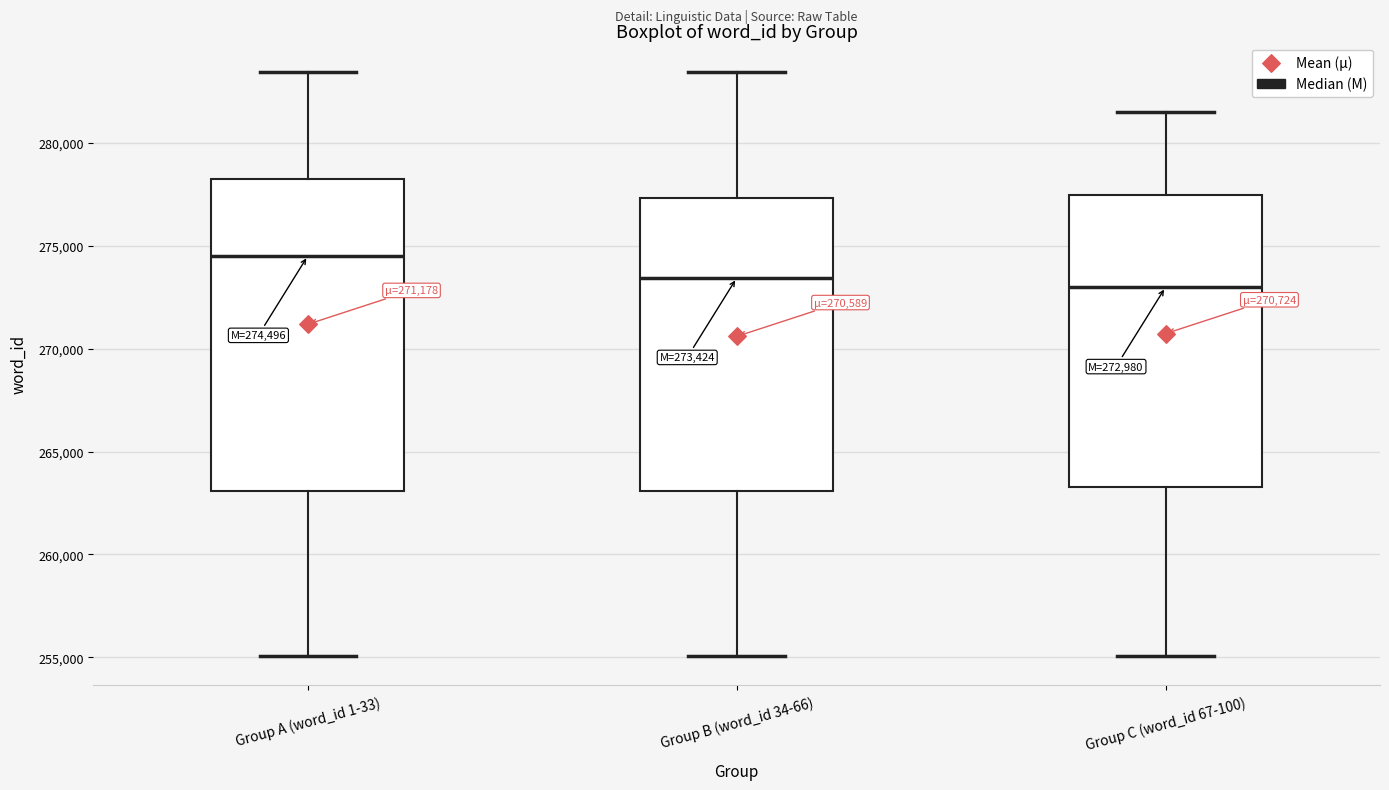

Which box is the tallest, from its lower edge to its upper edge?

Group A (word_id 1-33)